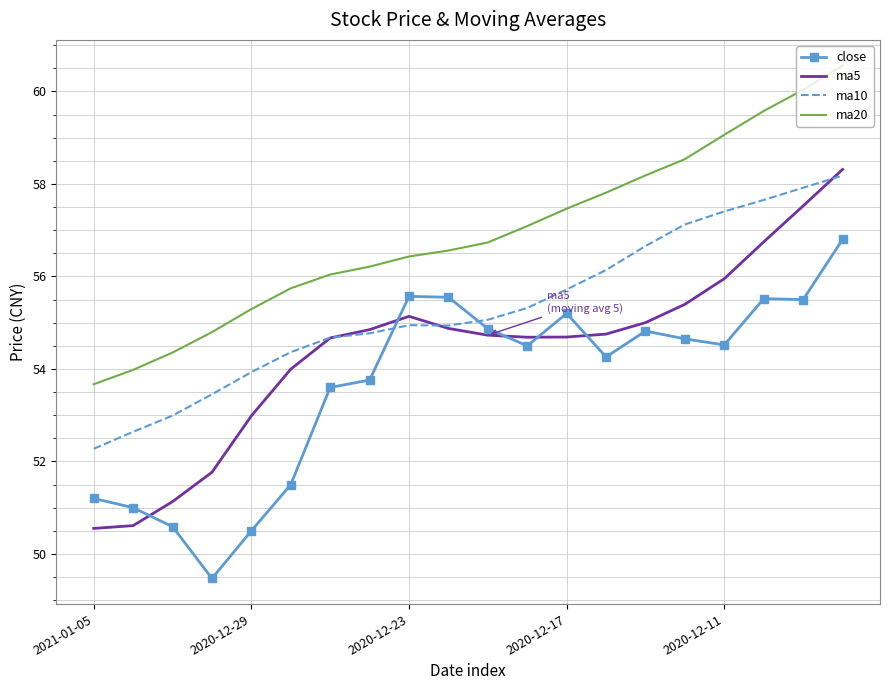

What is the minimum value shown in the chart?

49.5